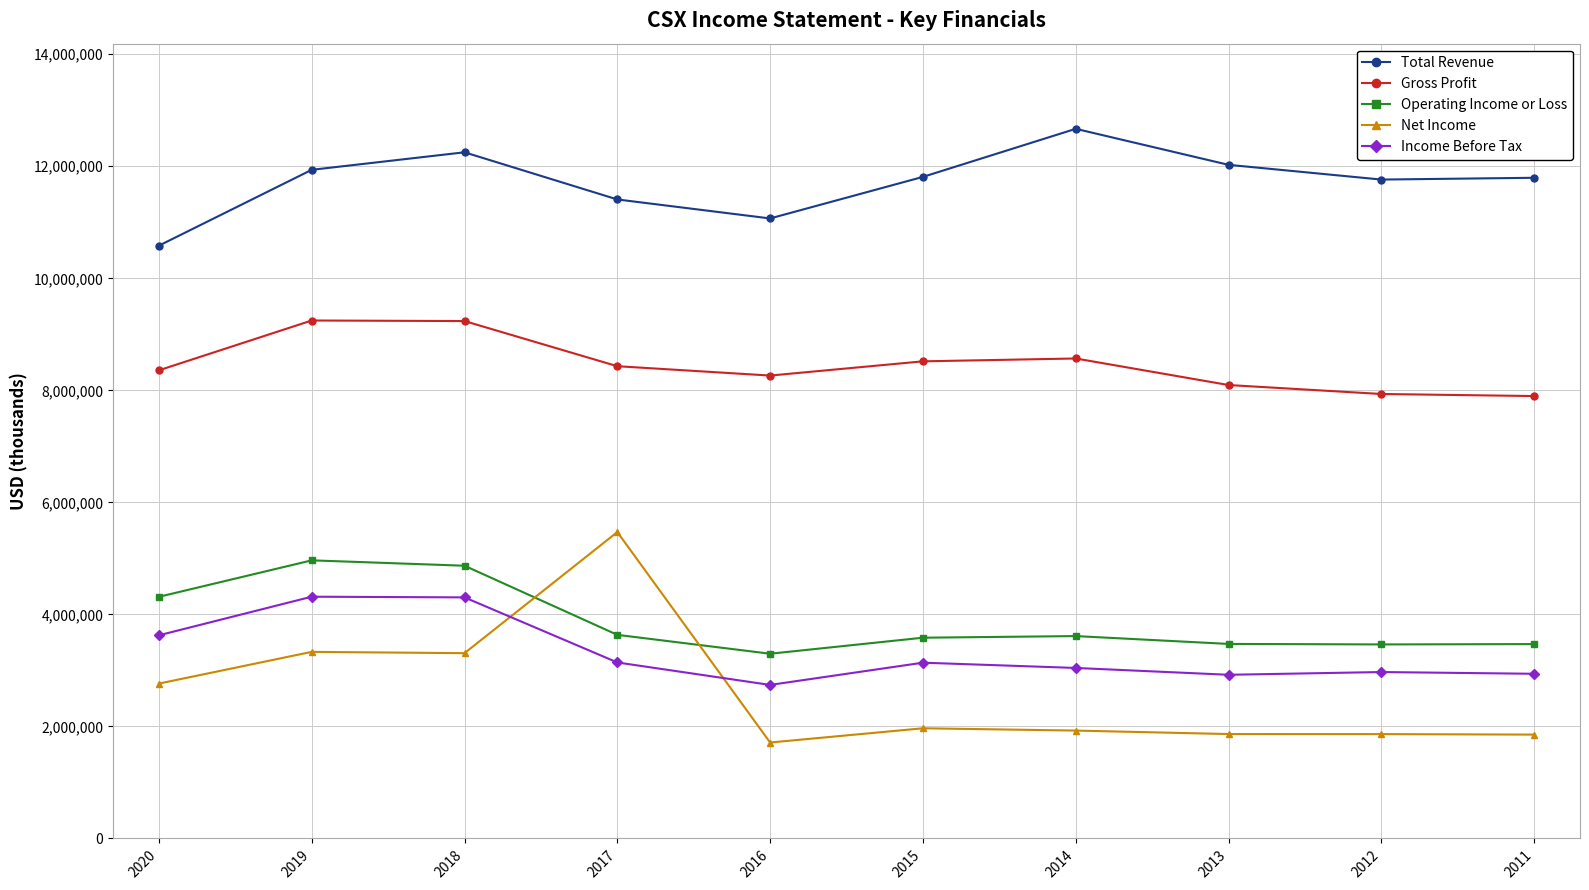

Is the value of Total Revenue at 2014 greater than the value of Operating Income or Loss at 2013?

Yes